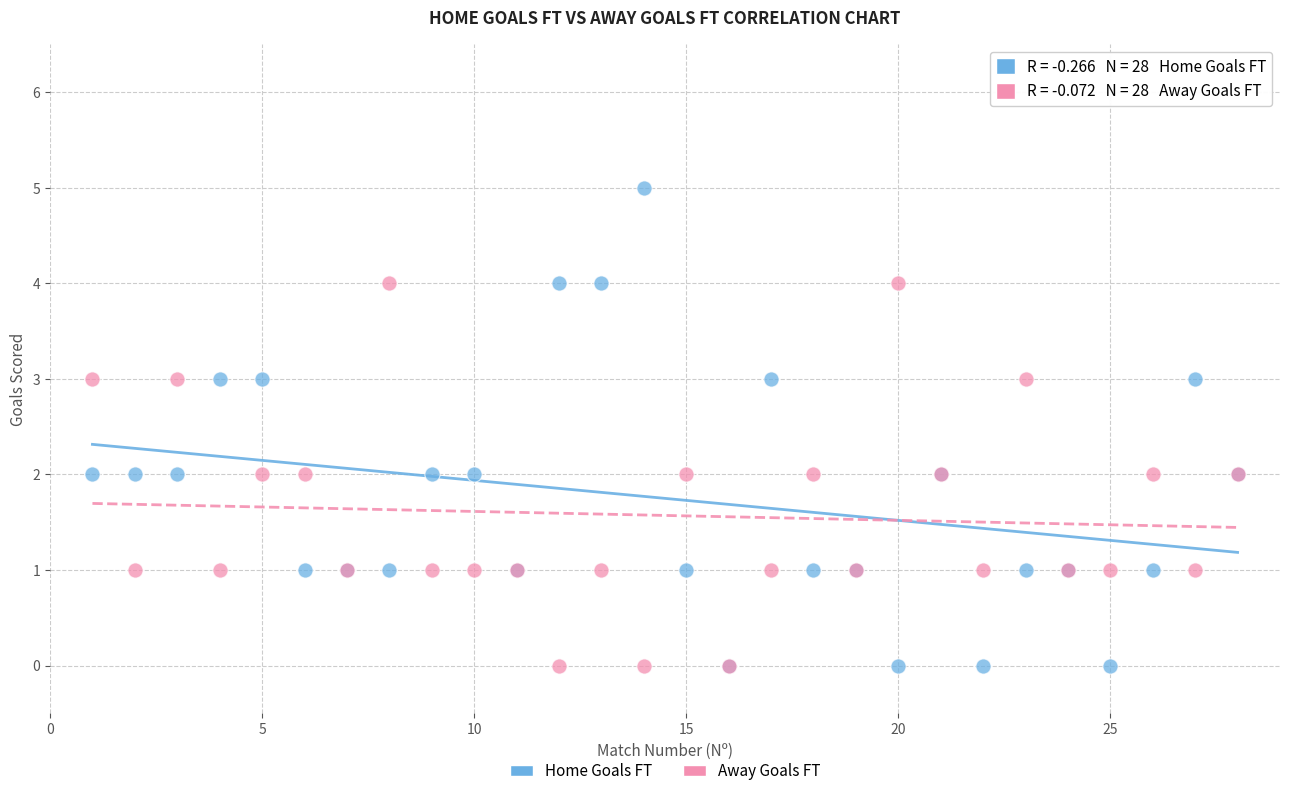

Which series contains the highest Y value?

Home Goals FT